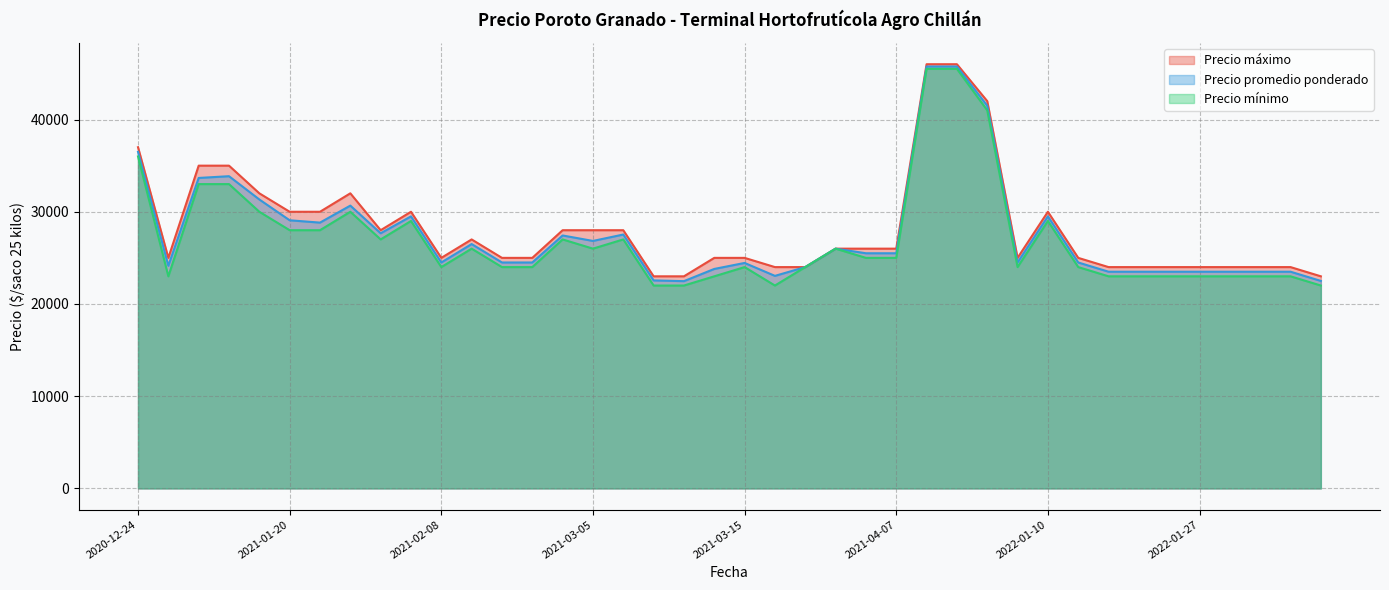

True or false: Precio mínimo and Precio promedio ponderado intersect in this chart.

False